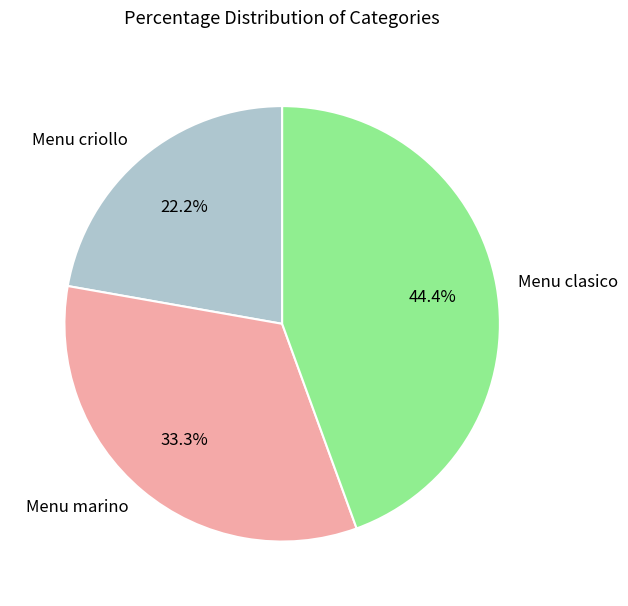

Between Menu clasico and Menu marino, which is larger?

Menu clasico